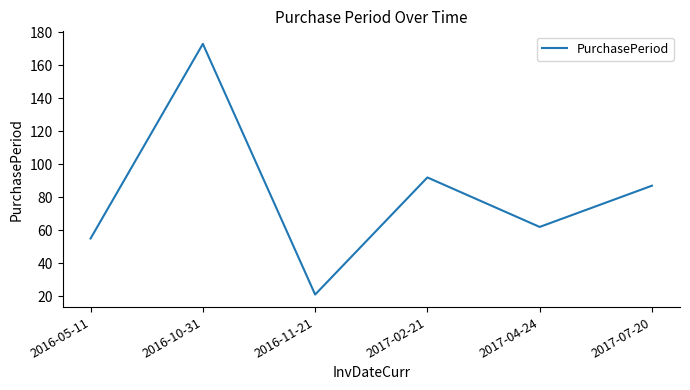

Reading left to right, extract all data points from this chart.

55	173	21	92	62	87